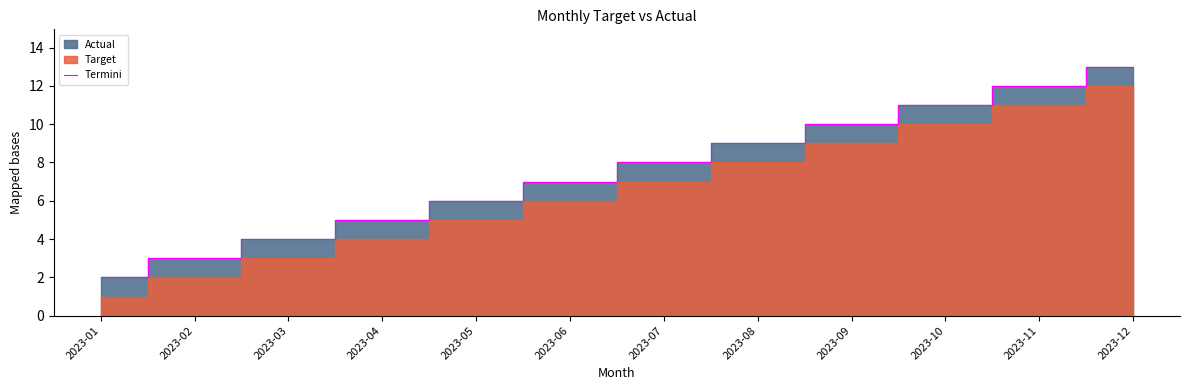

What is the difference between the values at 2023-11 and 2023-03?

8